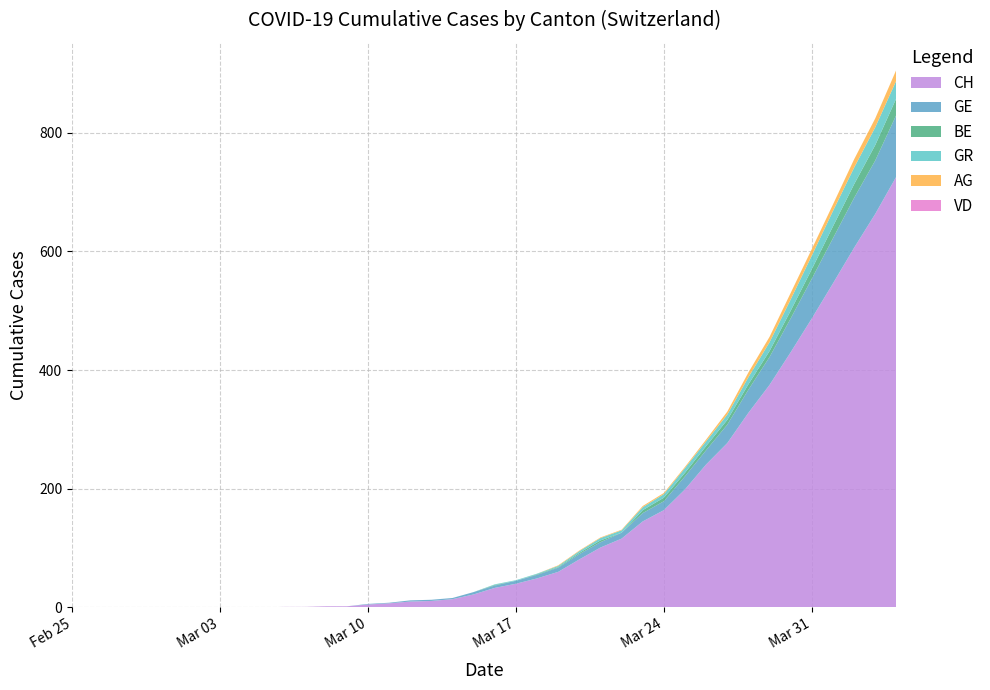

Reading left to right, what are all the values shown in this chart?

CH: 0=0	1=0	2=0	3=0	4=0	5=0	6=0	7=0	8=0	9=0	10=1	11=1	12=2	13=2	14=5	15=7	16=10	17=11	18=14	19=22	20=33	21=40	22=49	23=60	24=81	25=101	26=116	27=145	28=164	29=199	30=241	31=277	32=328	33=375	34=430	35=487	36=546	37=606	38=663	39=726
GE: 0=0	1=0	2=0	3=0	4=0	5=0	6=0	7=0	8=0	9=0	10=0	11=0	12=0	13=0	14=1	15=1	16=2	17=2	18=2	19=4	20=4	21=5	22=6	23=7	24=9	25=9	26=10	27=14	28=15	29=22	30=24	31=31	32=39	33=47	34=57	35=67	36=76	37=84	38=90	39=104
VD: 0=0	1=0	2=0	3=0	4=0	5=0	6=0	7=0	8=0	9=0	10=0	11=0	12=0	13=0	14=0	15=0	16=0	17=0	18=0	19=0	20=0	21=0	22=0	23=0	24=0	25=0	26=0	27=0	28=0	29=0	30=0	31=0	32=0	33=0	34=0	35=0	36=0	37=0	38=0	39=0
BE: 0=0	1=0	2=0	3=0	4=0	5=0	6=0	7=0	8=0	9=0	10=0	11=0	12=0	13=0	14=0	15=0	16=0	17=0	18=0	19=0	20=1	21=0	22=1	23=1	24=2	25=3	26=0	27=5	28=6	29=6	30=7	31=8	32=9	33=10	34=13	35=16	36=20	37=23	38=26	39=28
AG: 0=0	1=0	2=0	3=0	4=0	5=0	6=0	7=0	8=0	9=0	10=0	11=0	12=0	13=0	14=0	15=0	16=0	17=0	18=0	19=0	20=0	21=0	22=0	23=1	24=1	25=1	26=1	27=2	28=2	29=2	30=3	31=5	32=8	33=9	34=11	35=11	36=11	37=14	38=15	39=18
GR: 0=0	1=0	2=0	3=0	4=0	5=0	6=0	7=0	8=0	9=0	10=0	11=0	12=0	13=0	14=0	15=0	16=0	17=0	18=0	19=0	20=1	21=1	22=1	23=2	24=3	25=4	26=4	27=5	28=6	29=8	30=8	31=9	32=12	33=15	34=19	35=23	36=26	37=28	38=30	39=30